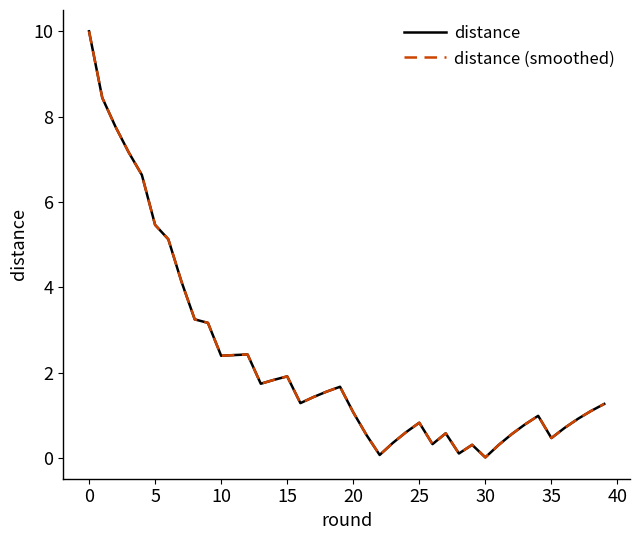

Is this an area chart (filled region under the line)?

No